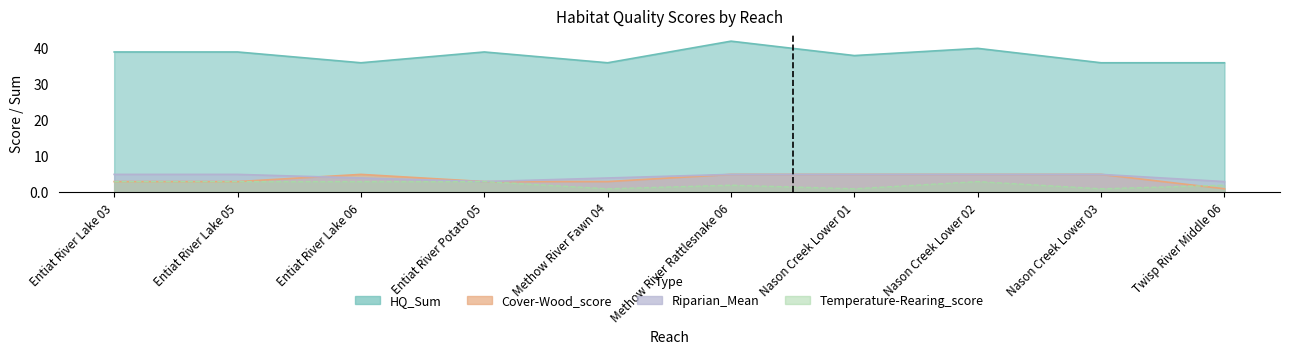

What are all the series names shown in the legend?

HQ_Sum, Cover-Wood_score, Riparian_Mean, Temperature-Rearing_score